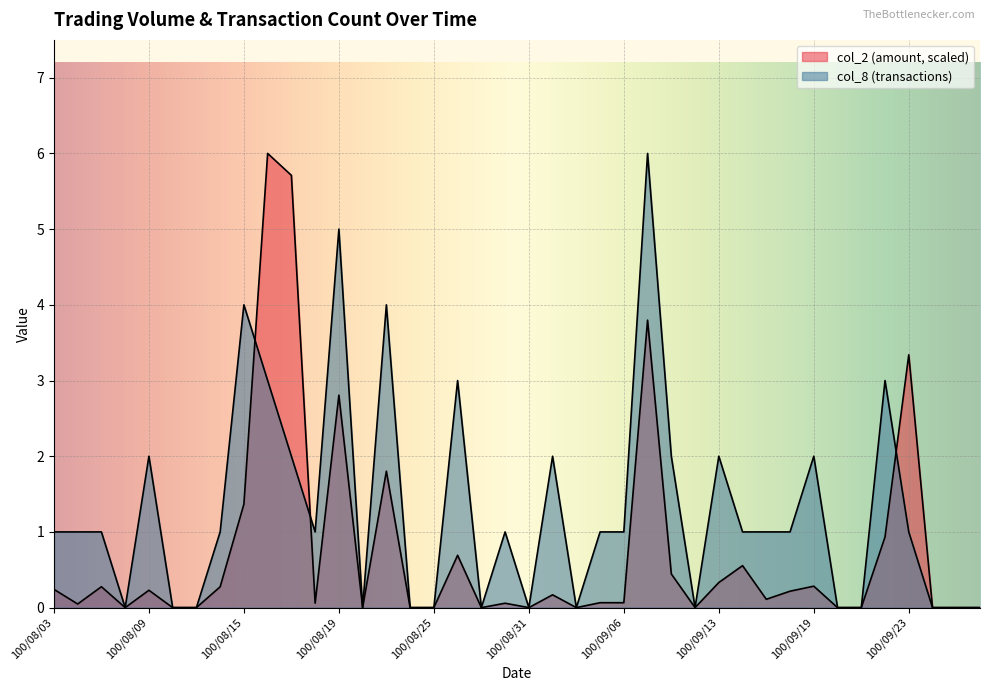

What is the maximum value shown in the chart?

6.0